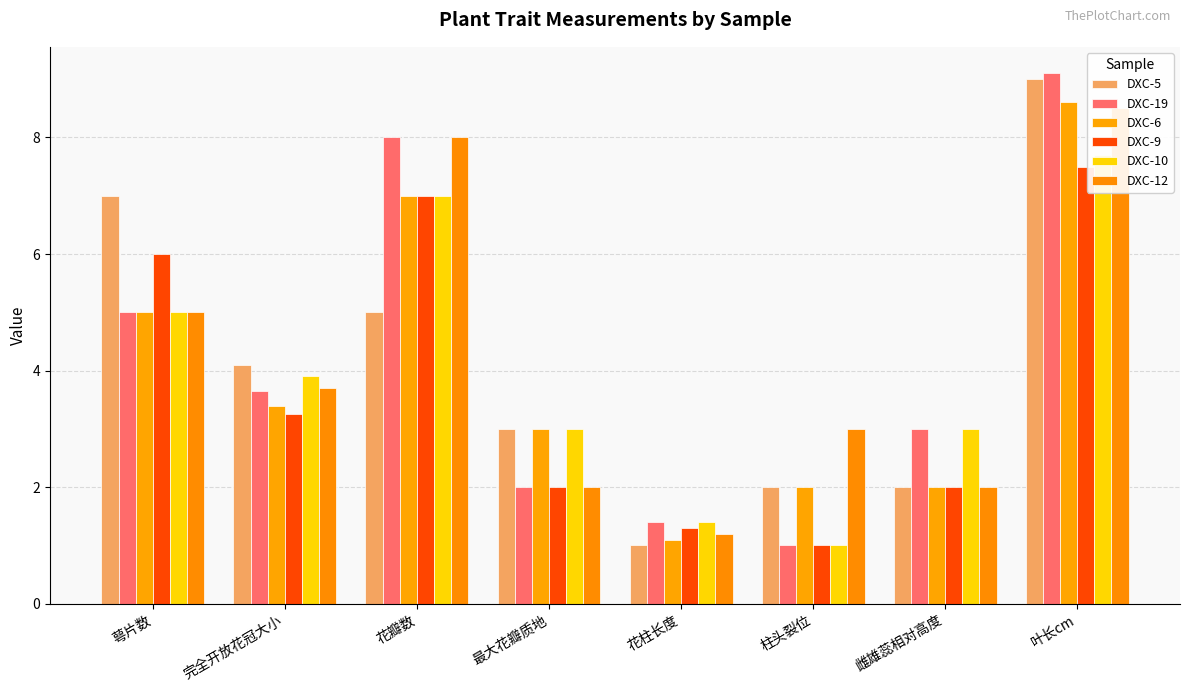

At which category is the sum across all series the highest?

叶长cm